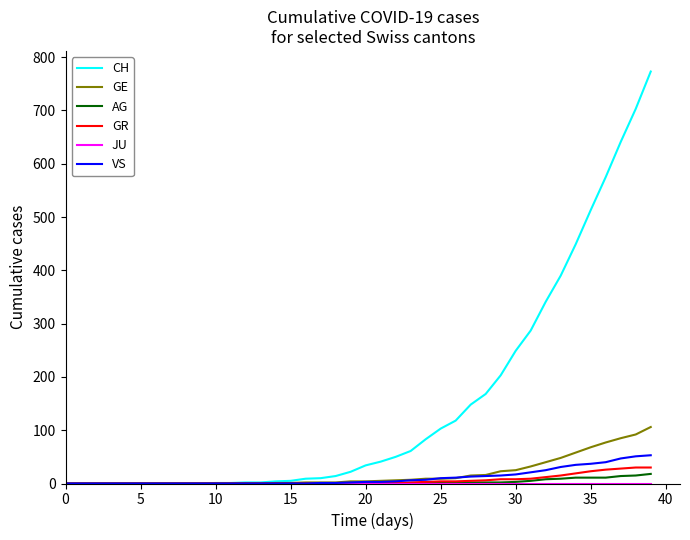

How many lines are shown in the chart?

6